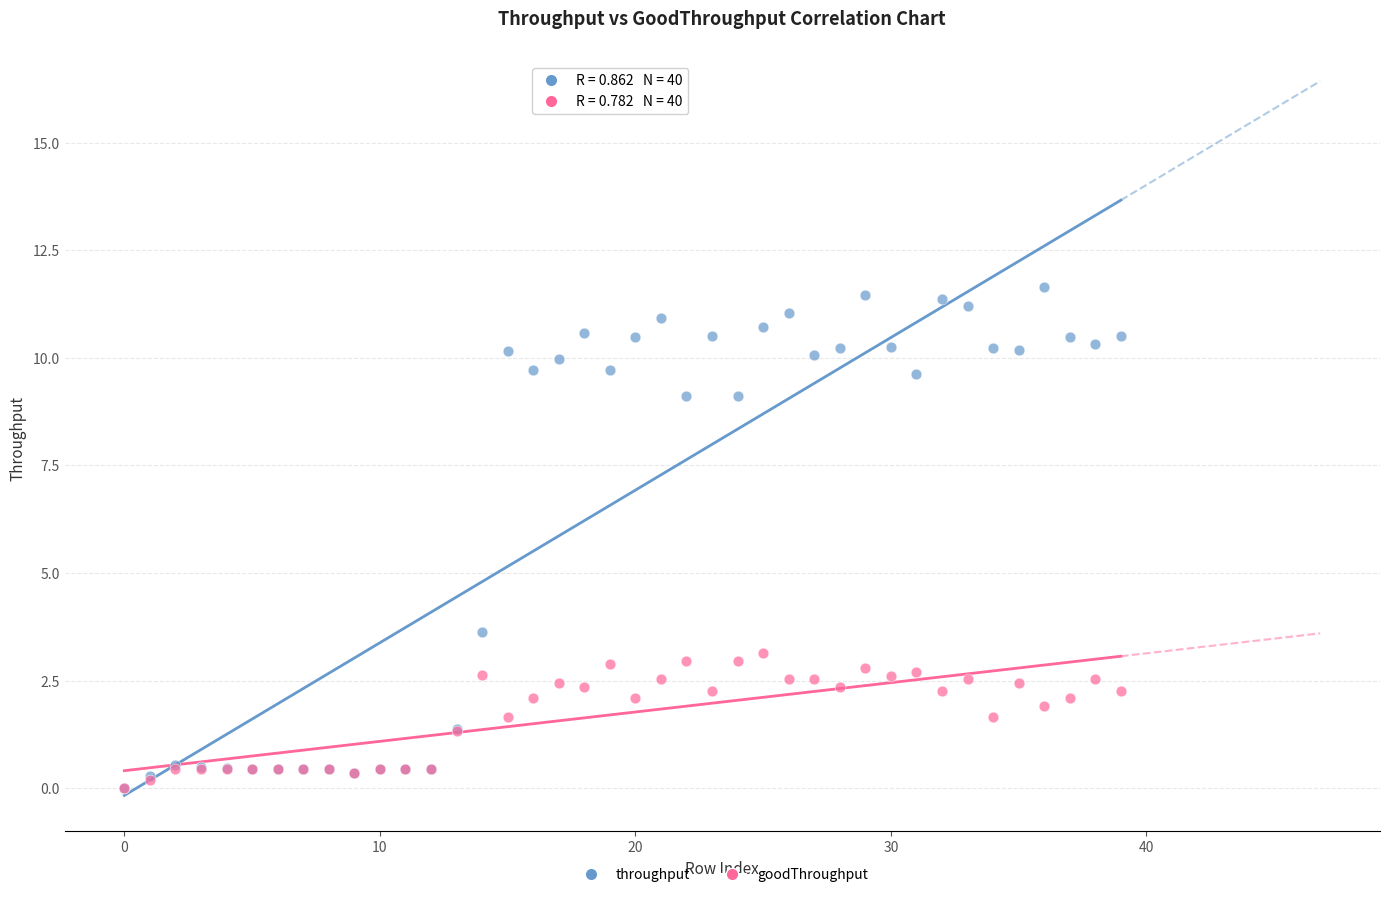

Across all series, what Y value is closest to 5?

3.6